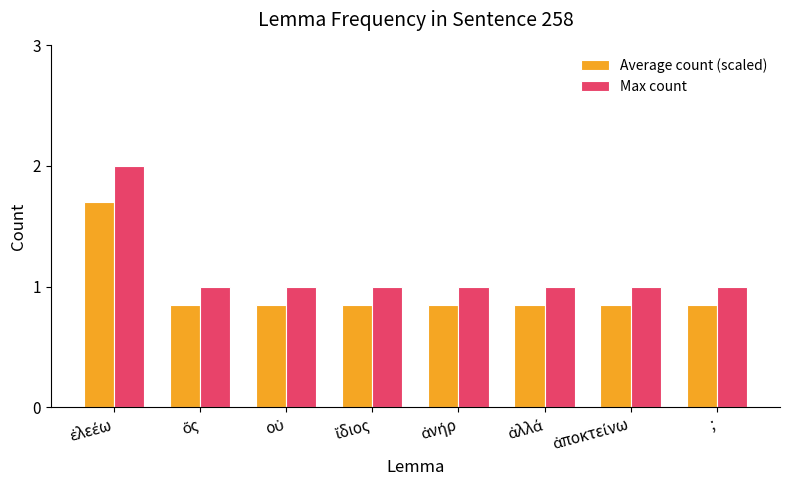

What is the sum of all Max count values?

9.0